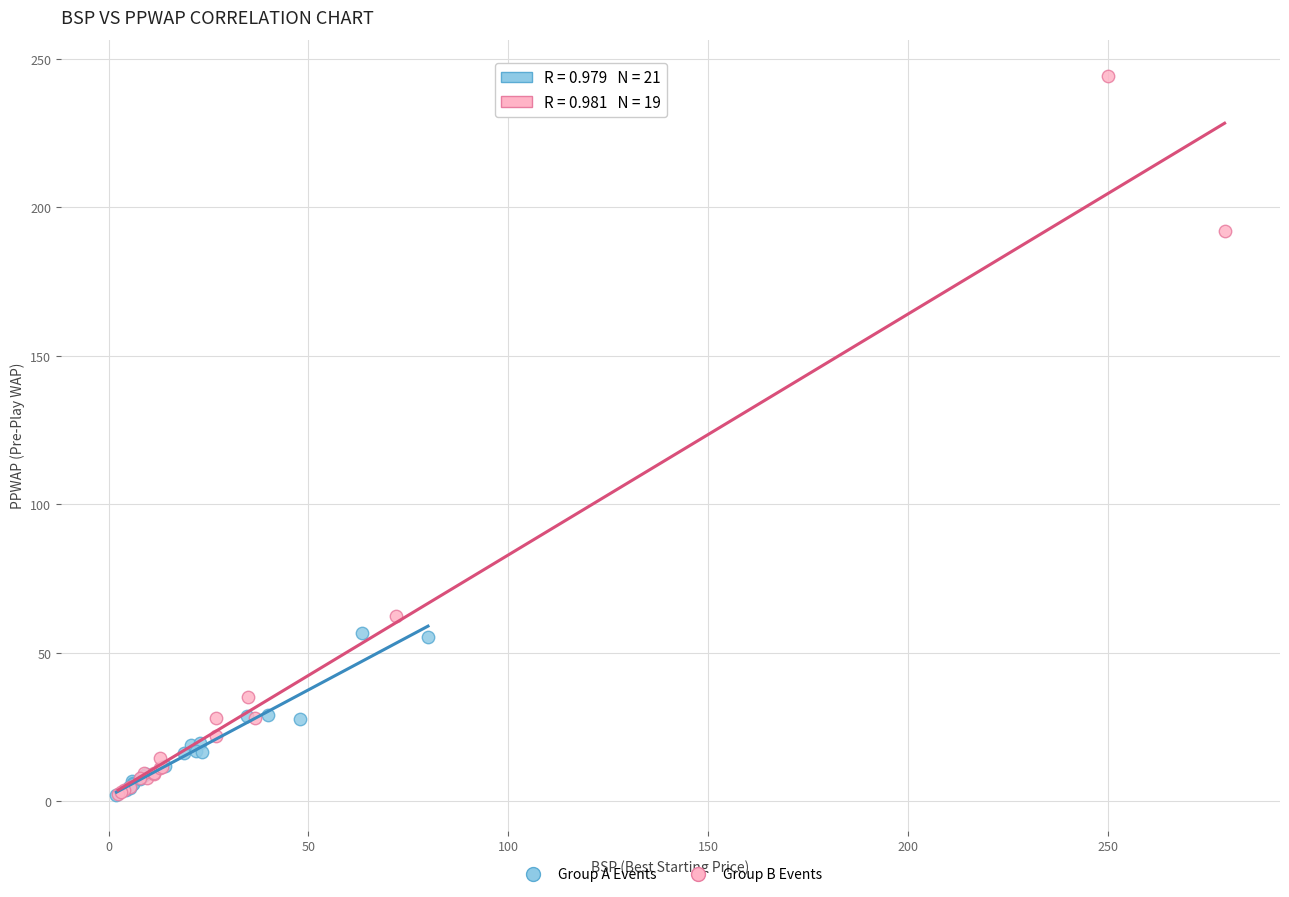

Which series contains the highest Y value?

Group B Events